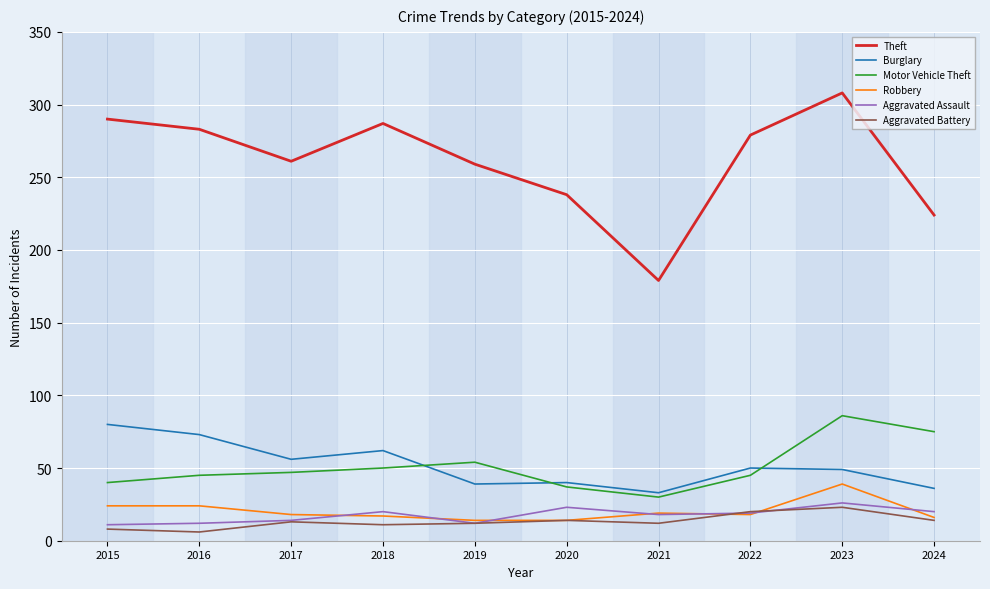

True or false: Motor Vehicle Theft and Aggravated Assault cross at least once.

False